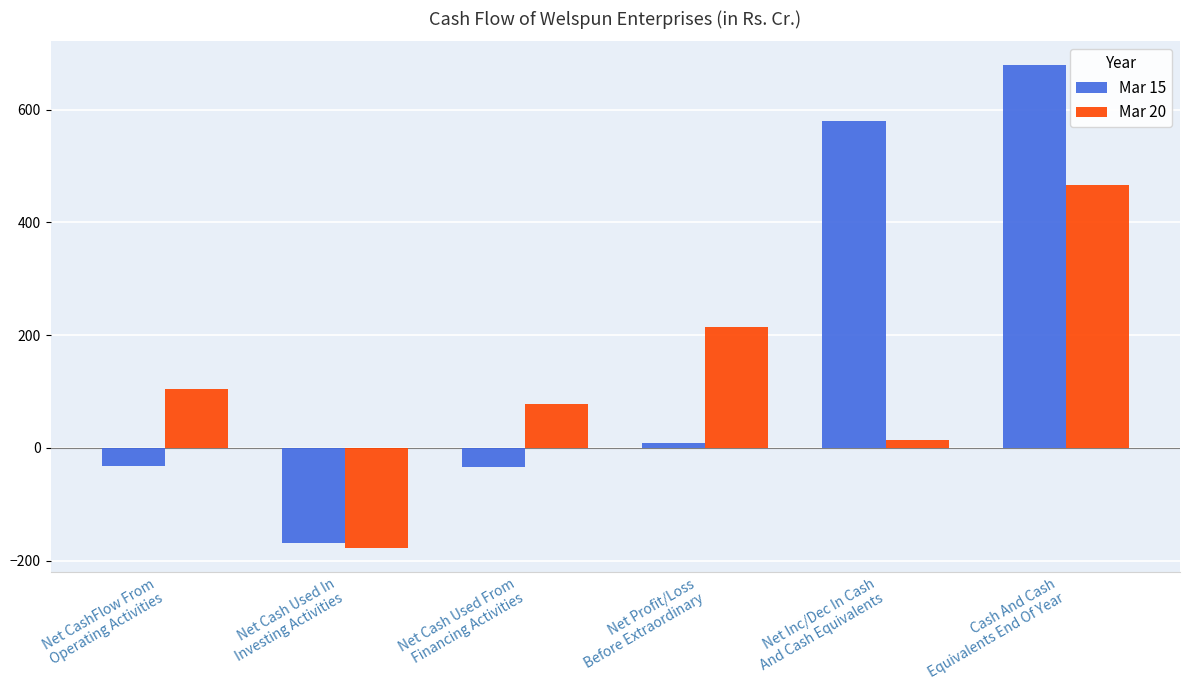

What is the label of the 2nd bar from the right?

Net Inc/Dec In Cash
And Cash Equivalents